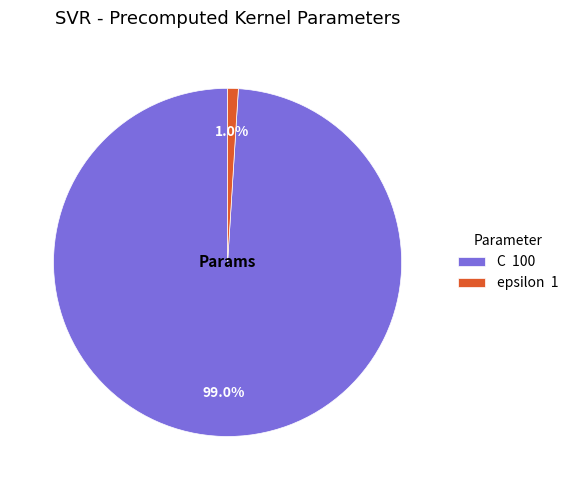

Is epsilon the majority of the pie?

No